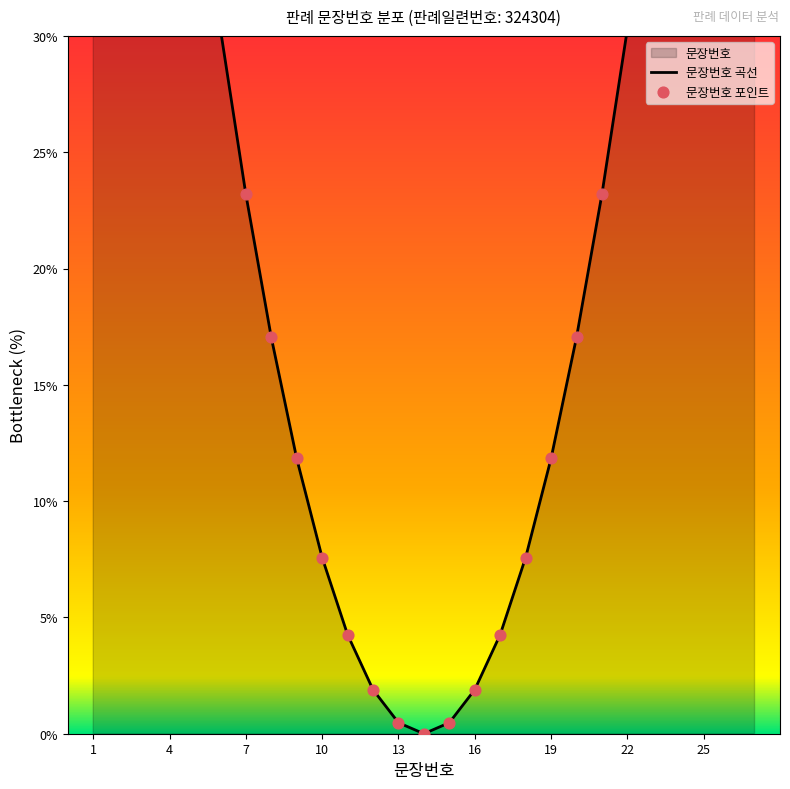

Which series reaches the minimum Y coordinate?

문장번호 곡선